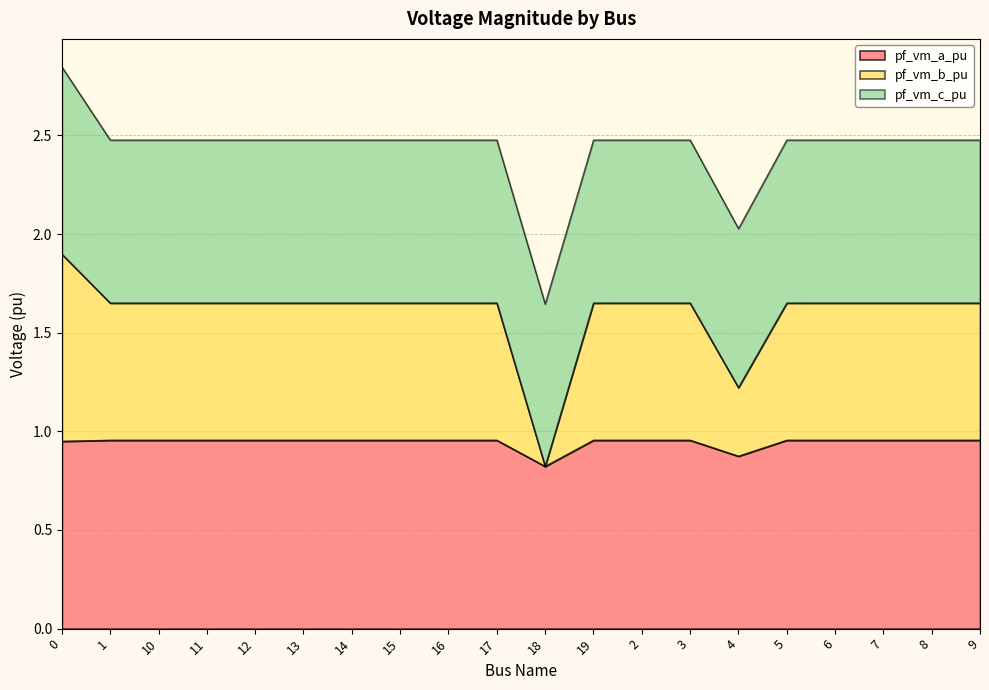

True or false: pf_vm_a_pu has a value of 1.6 at 8.

False